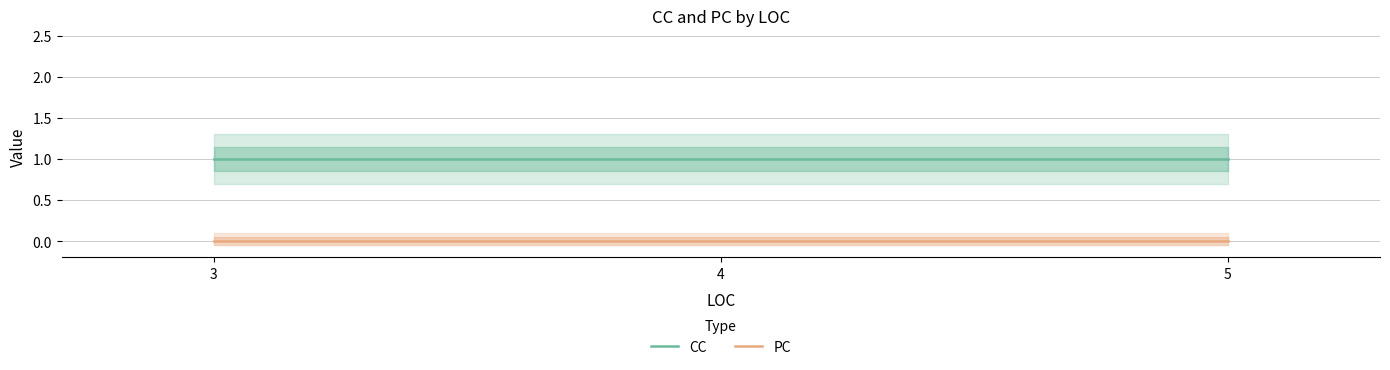

Which series has the largest range (max minus min)?

CC